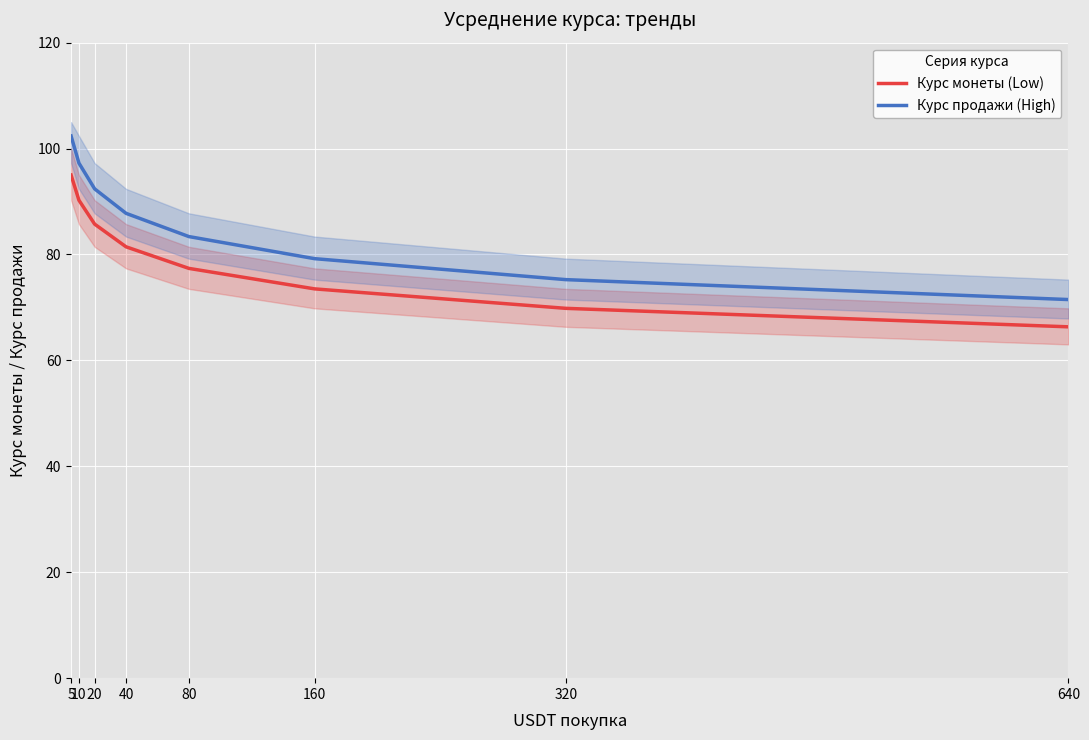

List the series in order of their overall mean, lowest first.

Курс монеты (Low), Курс продажи (High)